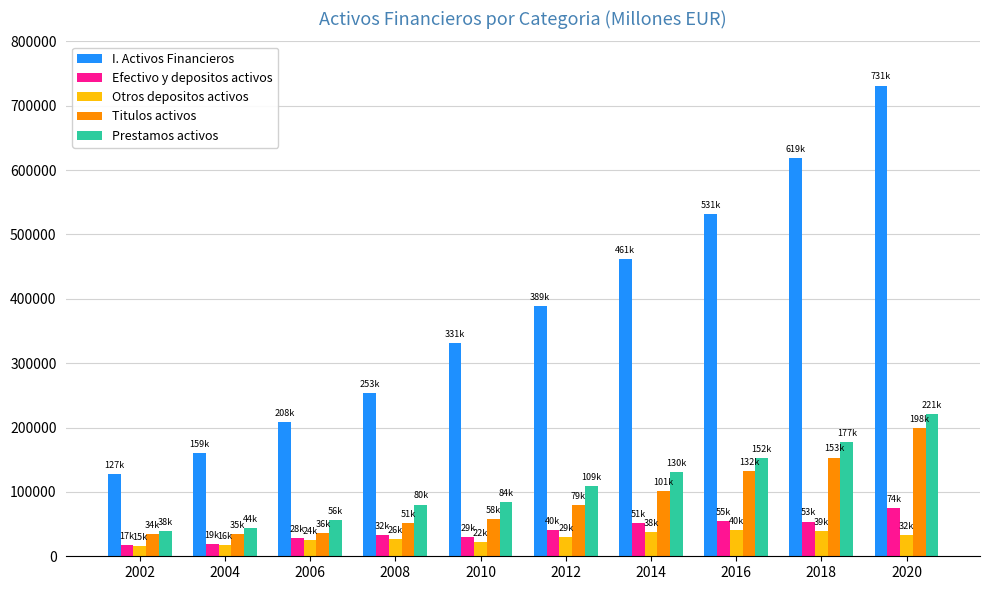

The value of Otros depositos activos at 2016 is 40989. True or false?

True